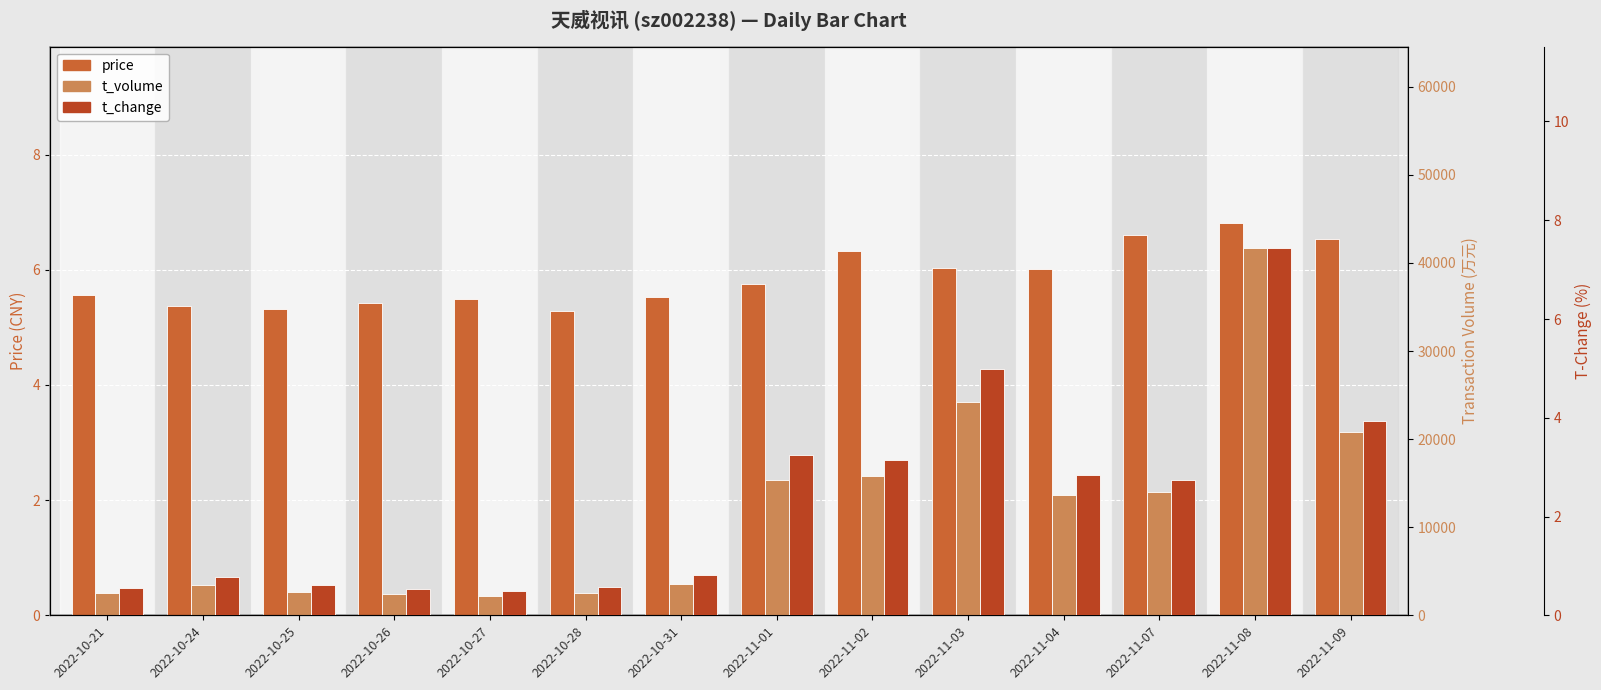

What is the total value across all series at 2022-11-09?

20828.5